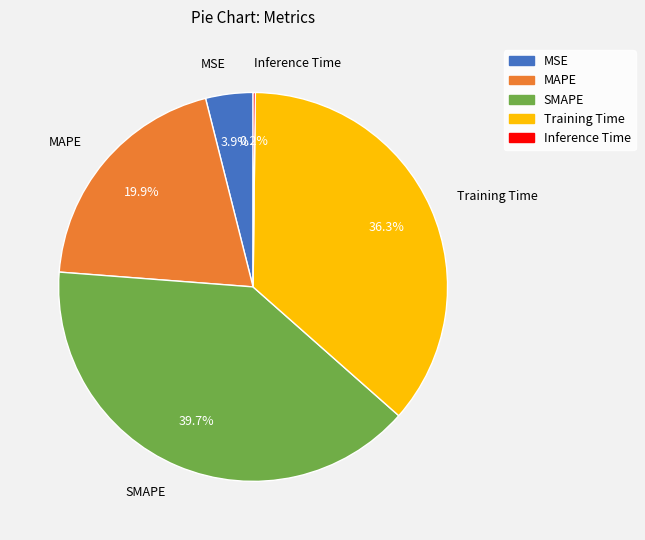

To the nearest percent, what is the combined percentage of MAPE and Training Time?

56%